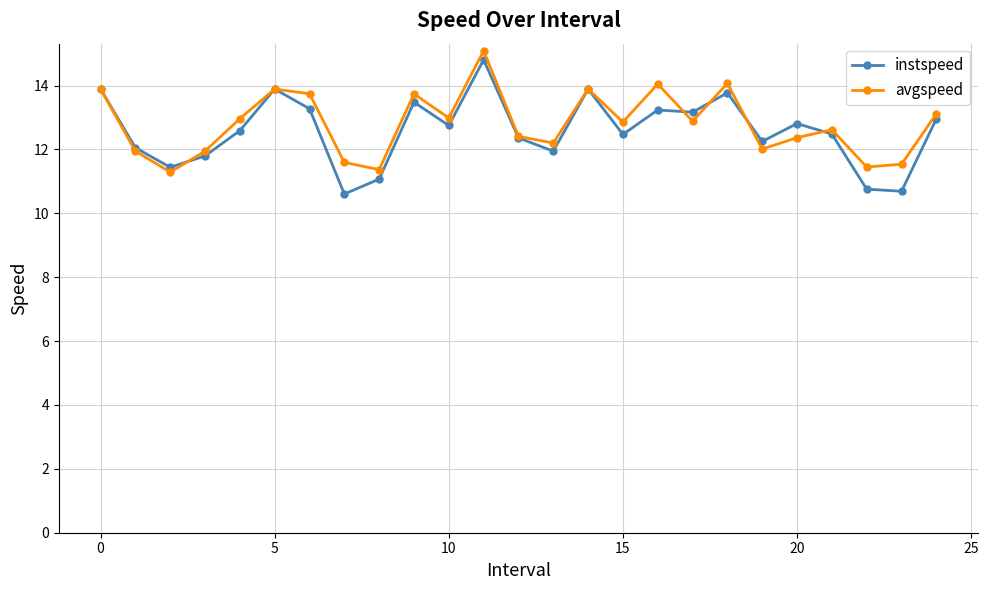

What is the difference between the maximum and second lowest values in the avgspeed series?

3.7